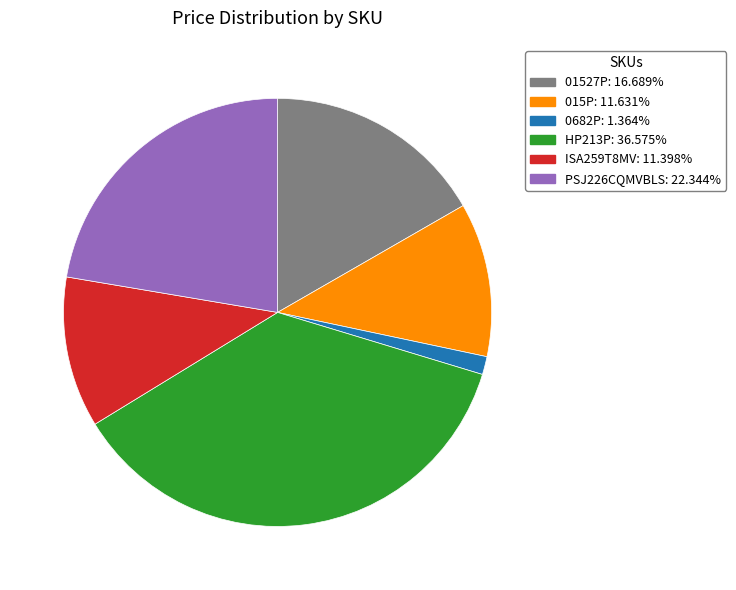

Combined, do 0682P and 015P account for over 50%?

No